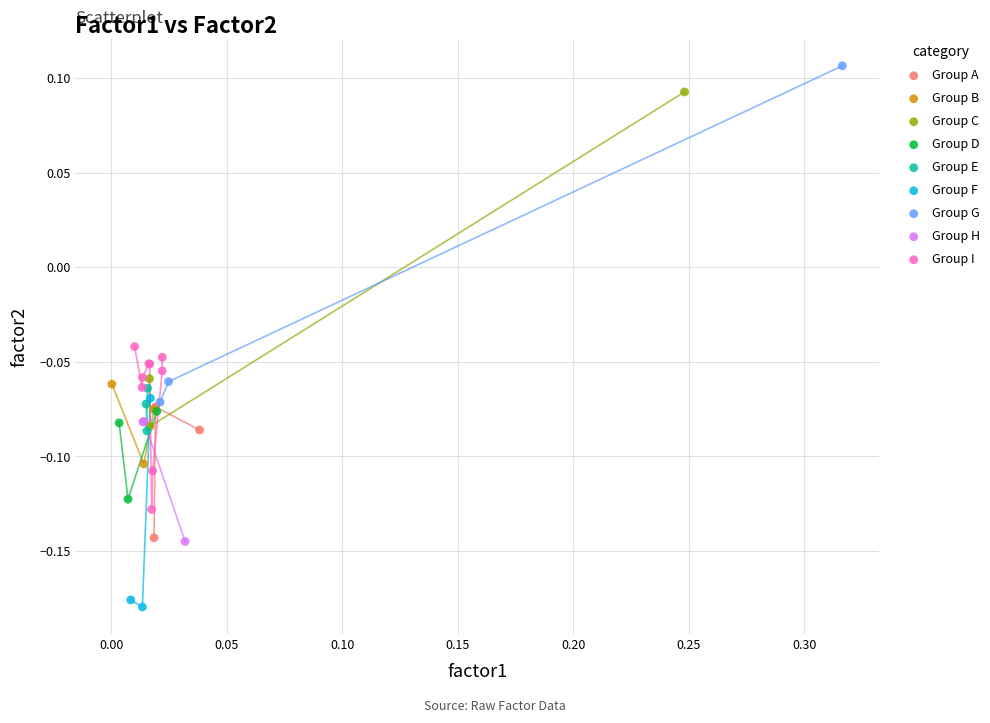

Which series reaches the maximum Y coordinate?

Group G